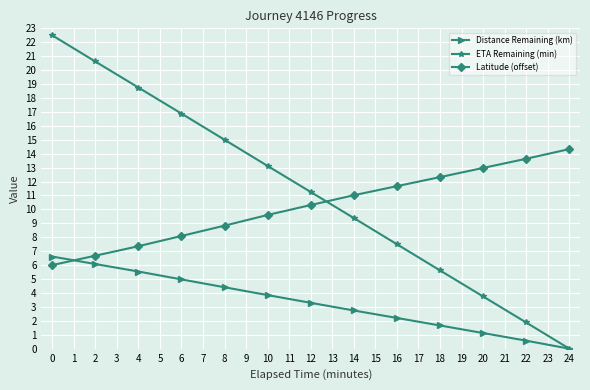

Which series has the widest spread of values?

ETA Remaining (min)